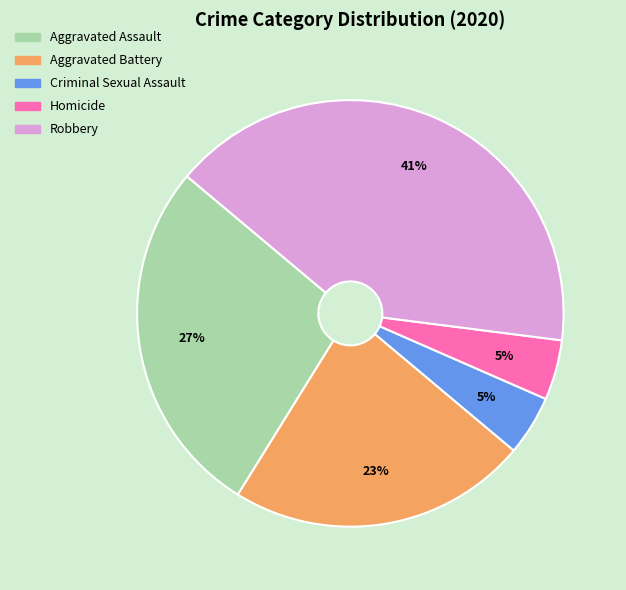

True or false: Aggravated Assault accounts for 22% of the total.

False